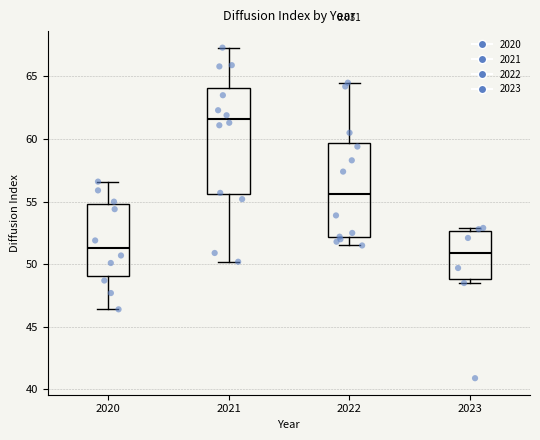

Where is the upper edge of the box at x = 2020 on the y-axis? The values are not printed on the chart, so give them approximately, as read against the axis.

55.0